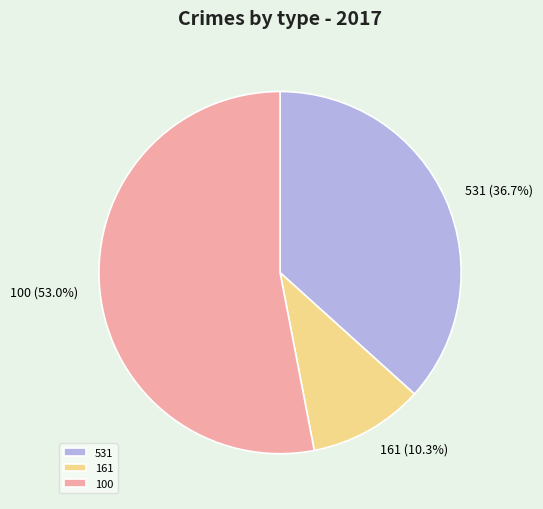

Rank the categories by value from lowest to highest.

161, 531, 100